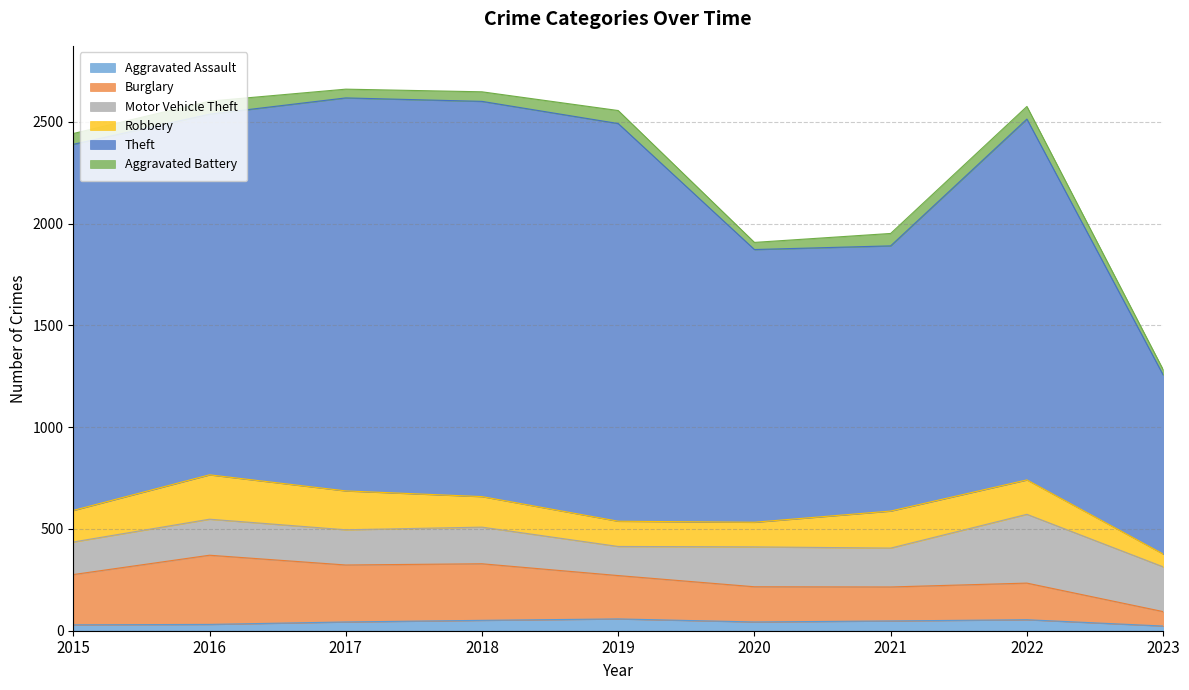

The Aggravated Assault series shows 23 at 2023. True or false?

True